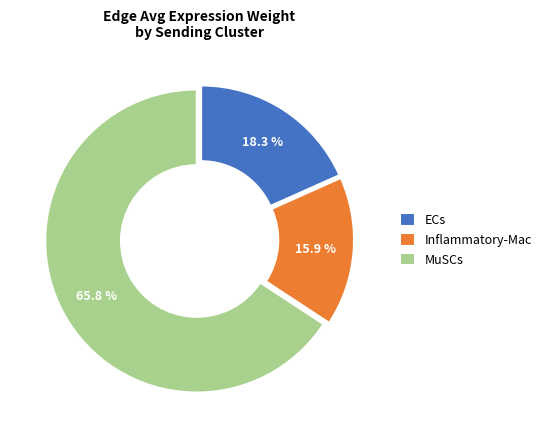

Which category has the biggest portion of the pie?

MuSCs